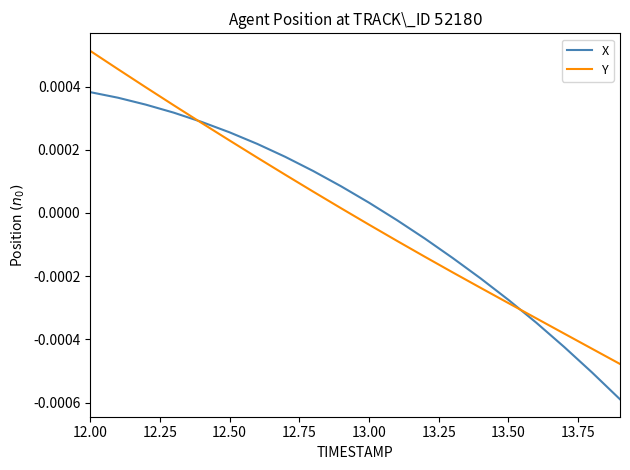

Is this an area chart (filled region under the line)?

No